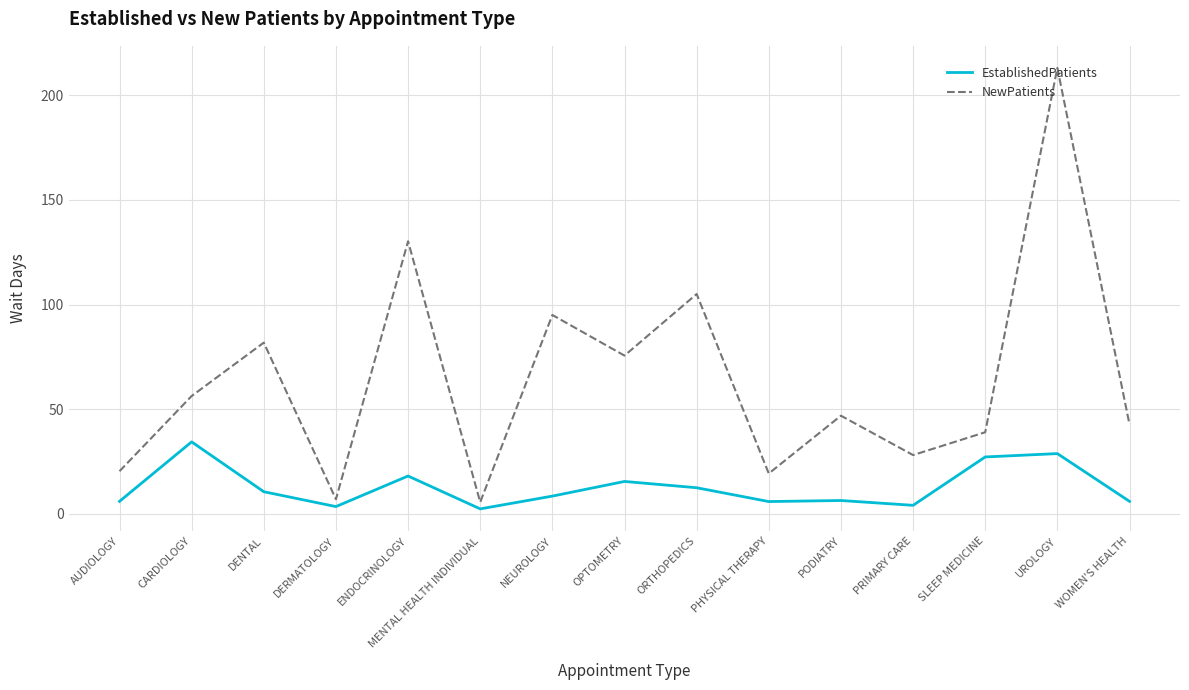

What is the spread (max minus min) of values at ORTHOPEDICS?

92.5